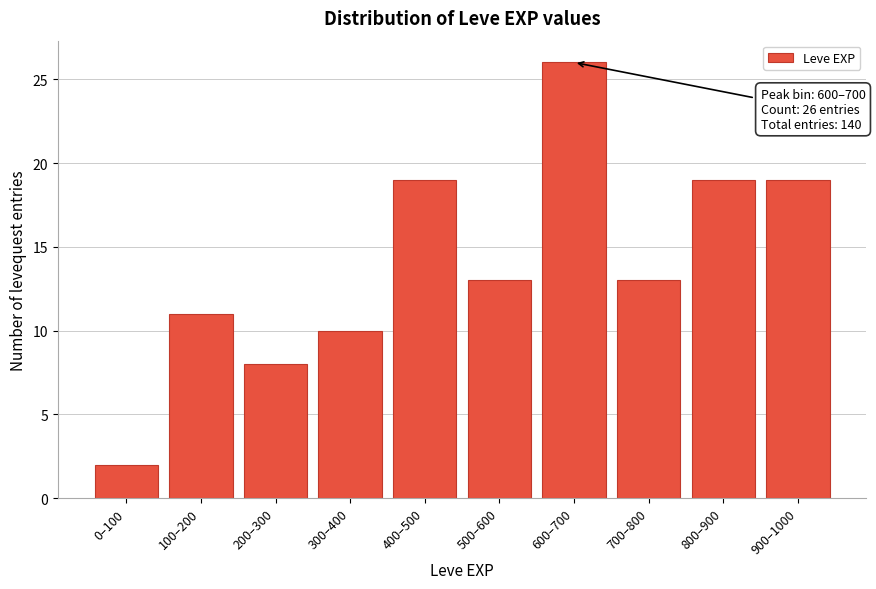

Reading left to right, what are all the values shown in this chart?

0–100=2	100–200=11	200–300=8	300–400=10	400–500=19	500–600=13	600–700=26	700–800=13	800–900=19	900–1000=19